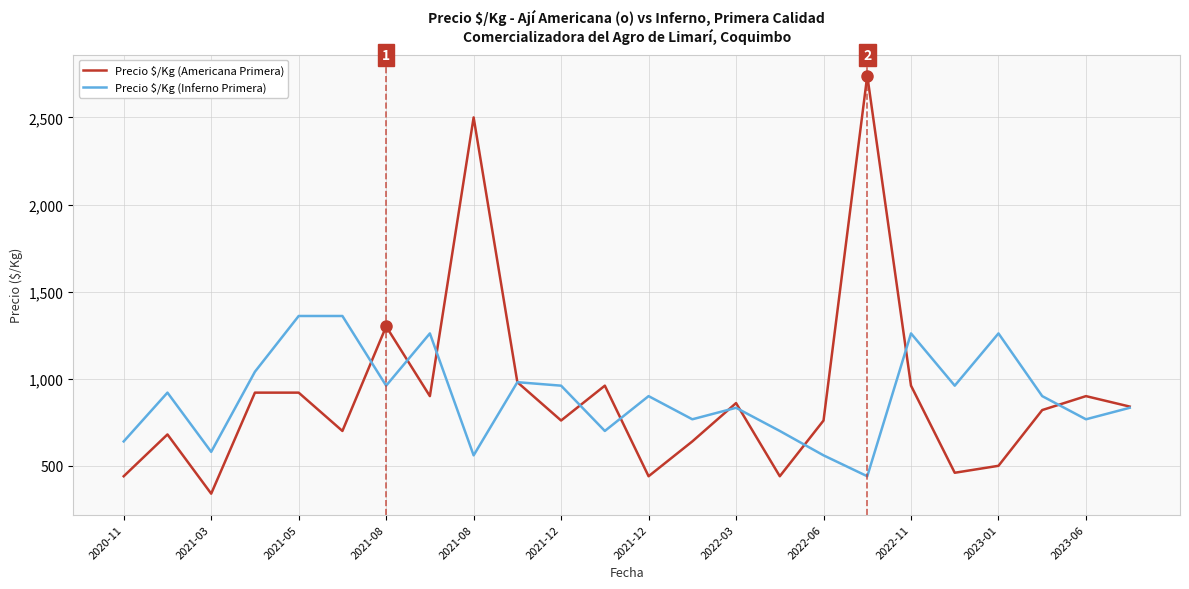

Which series has the widest spread of values?

Precio $/Kg (Americana Primera)